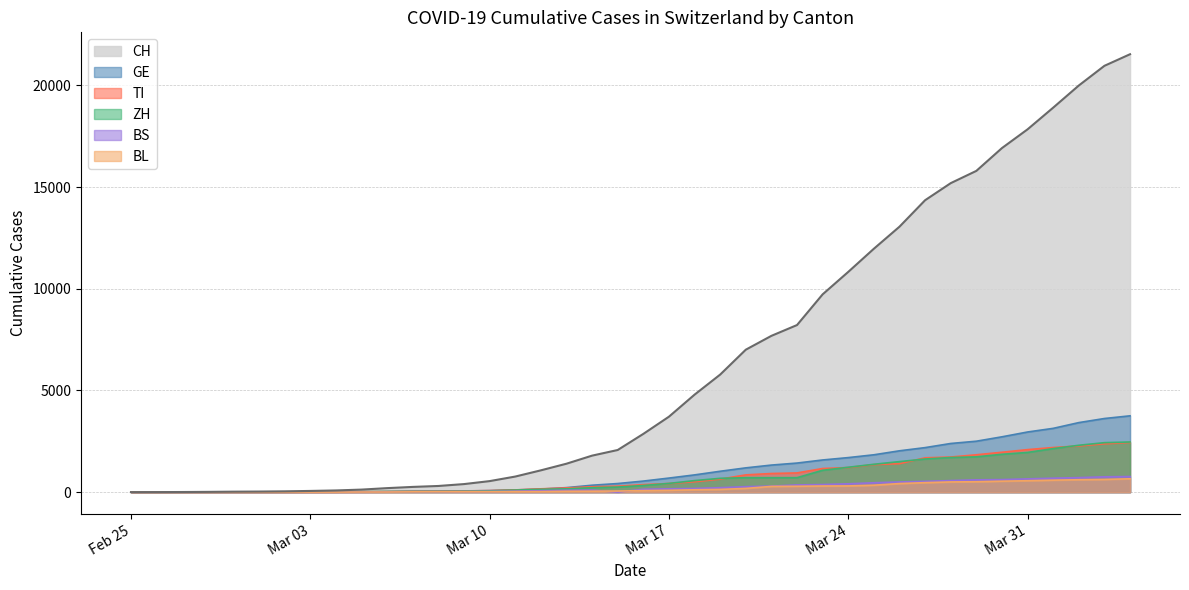

True or false: BL and TI cross at least once.

False